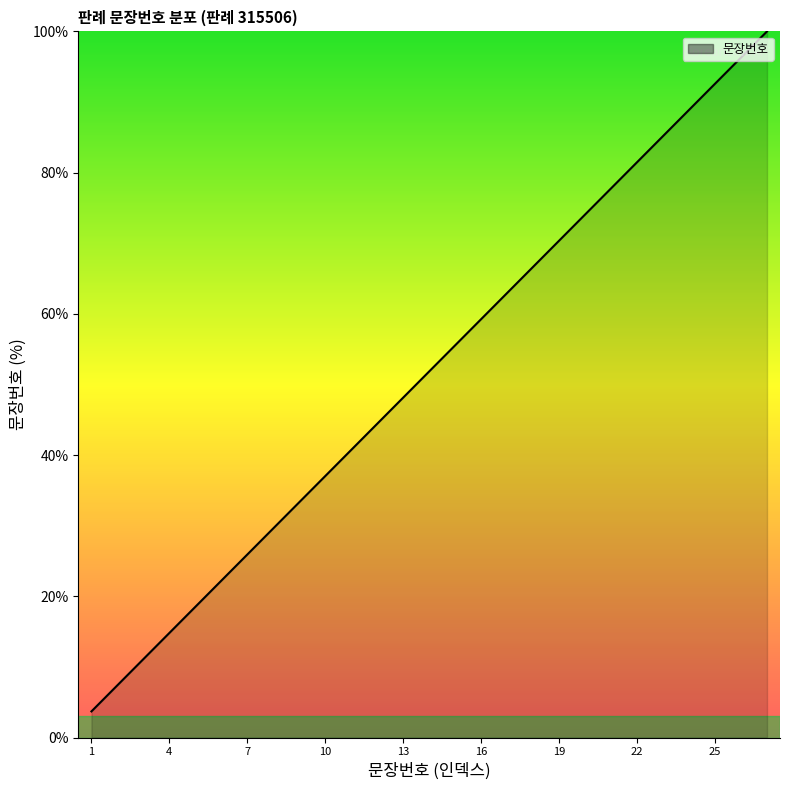

What is the maximum value shown in the chart?

100.0